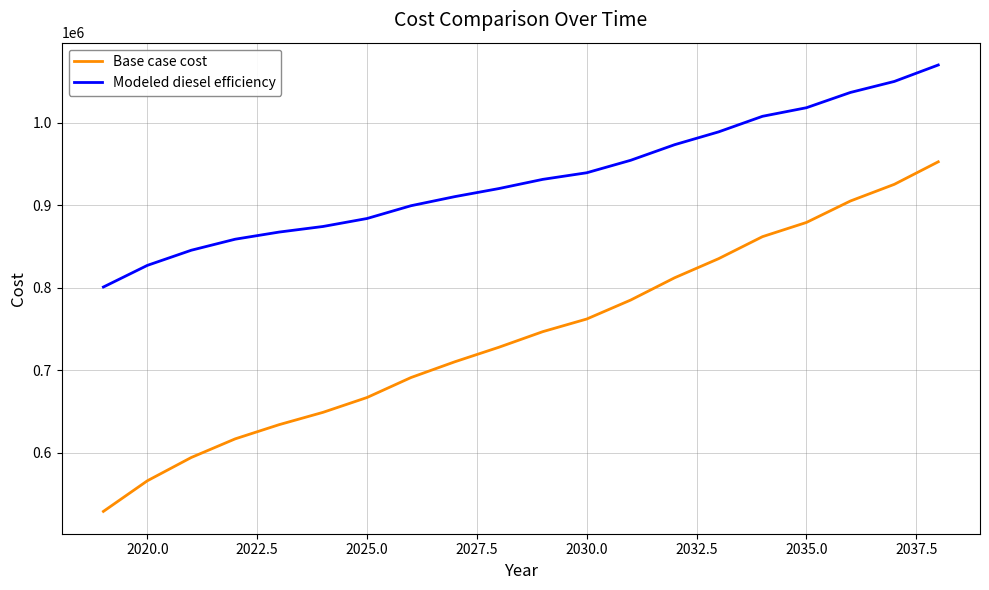

How many distinct data groups are displayed?

2